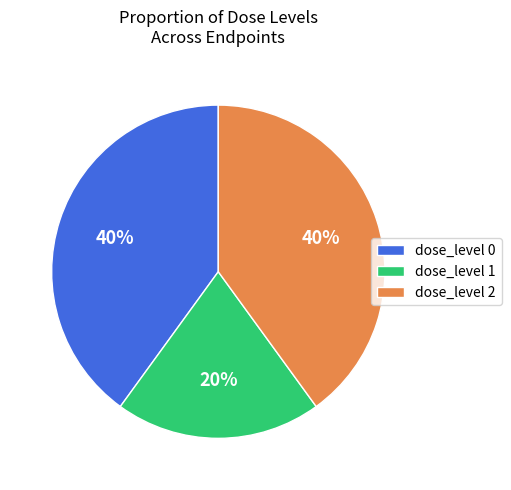

To the nearest percent, what portion does dose_level 0 represent?

40%